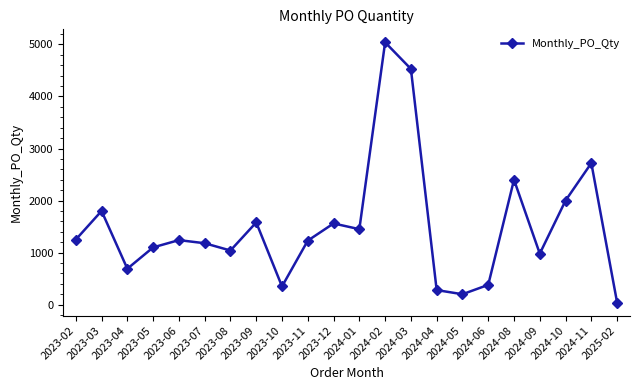

Which label corresponds to the smallest value in the chart?

2025-02